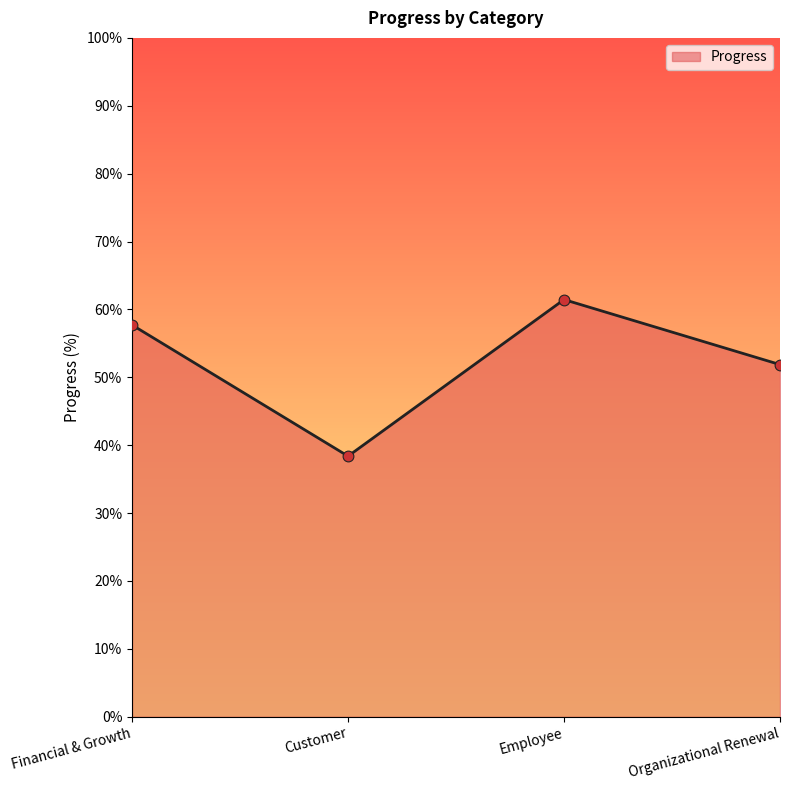

Which has a higher value, Organizational Renewal or Financial & Growth?

Financial & Growth